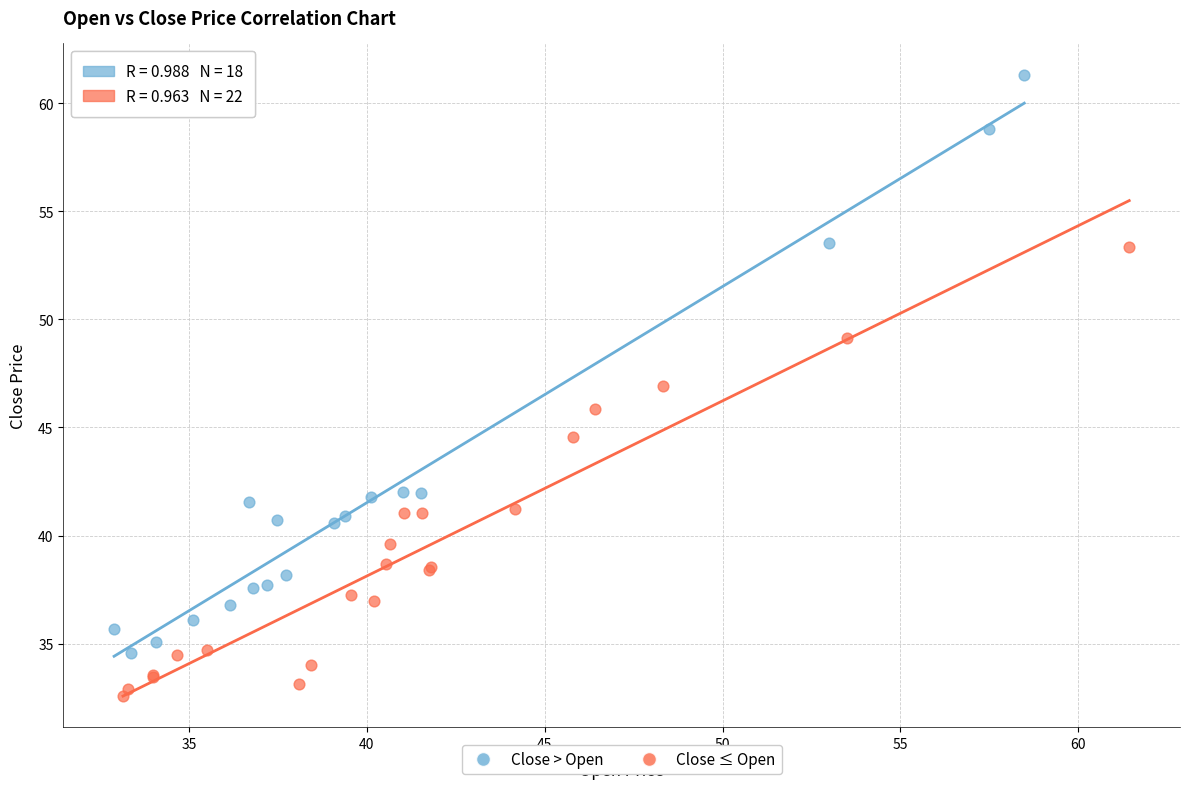

Which series reaches the maximum Y coordinate?

Close > Open